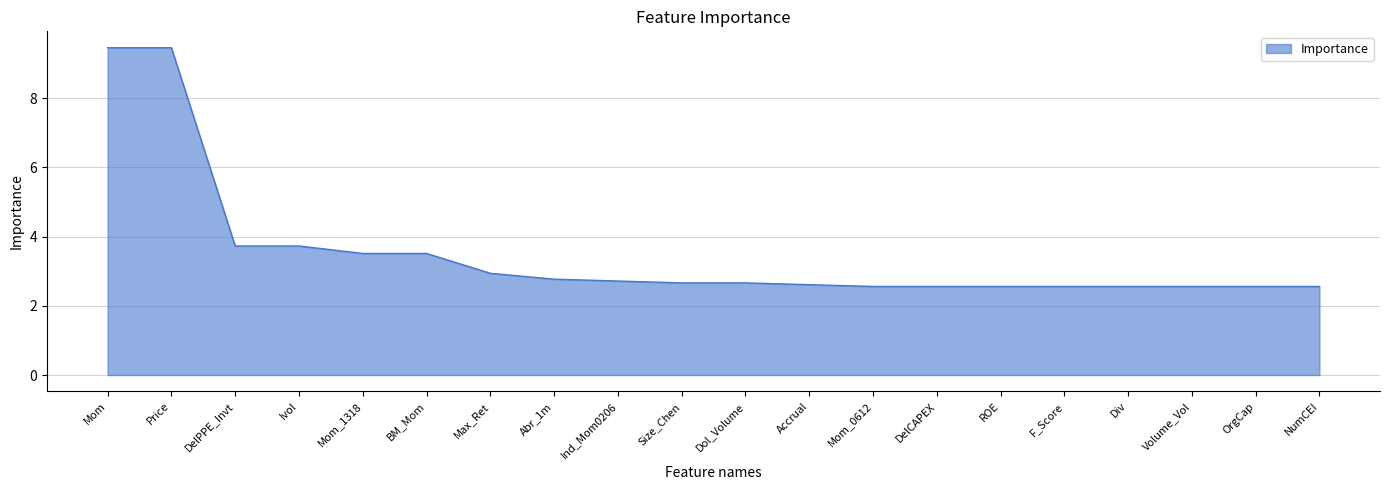

Read the value at F_Score.

2.6